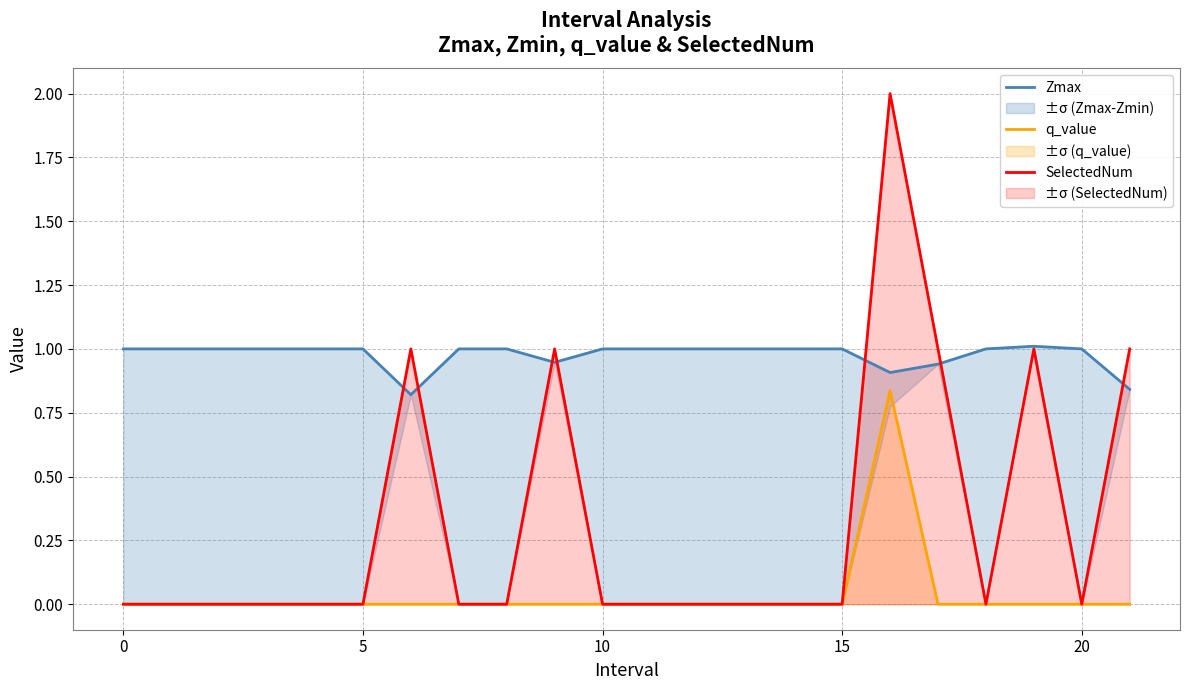

Is it true that q_value equals 0.0 at 15?

True